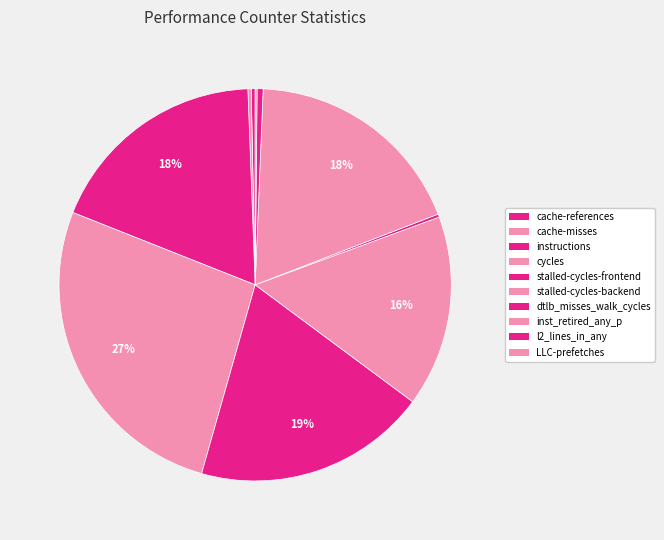

Is there a majority slice in this chart?

No